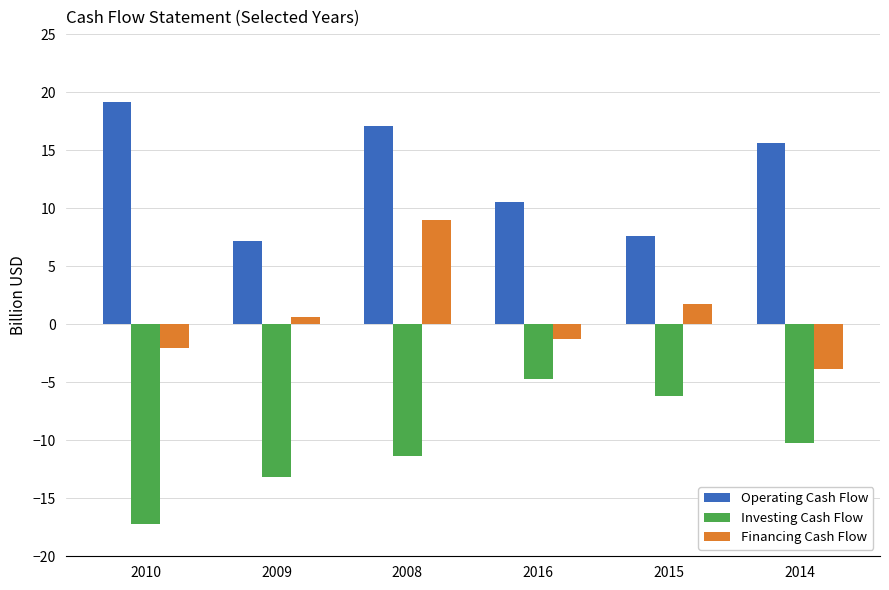

List the series in order of their peak value, lowest first.

Investing Cash Flow, Financing Cash Flow, Operating Cash Flow